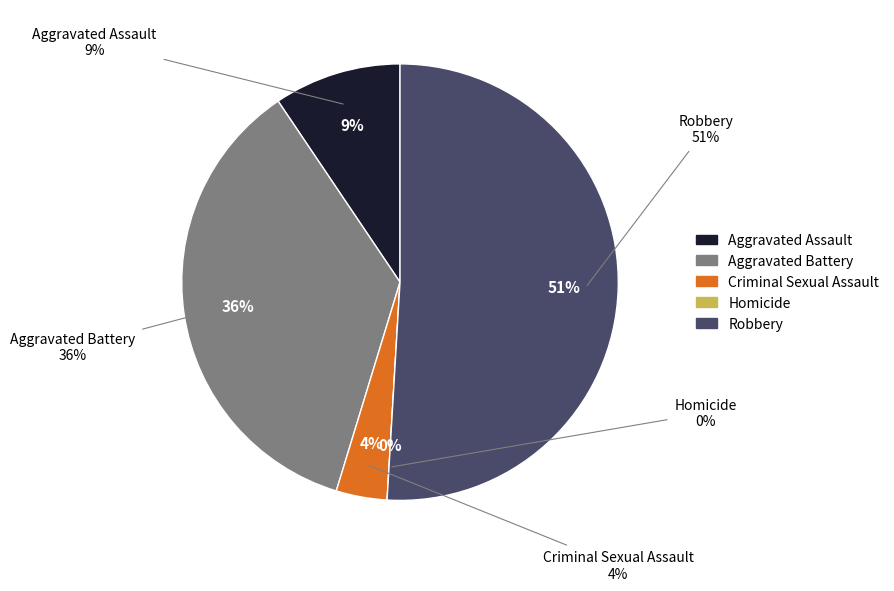

How many segments does this pie chart have?

5